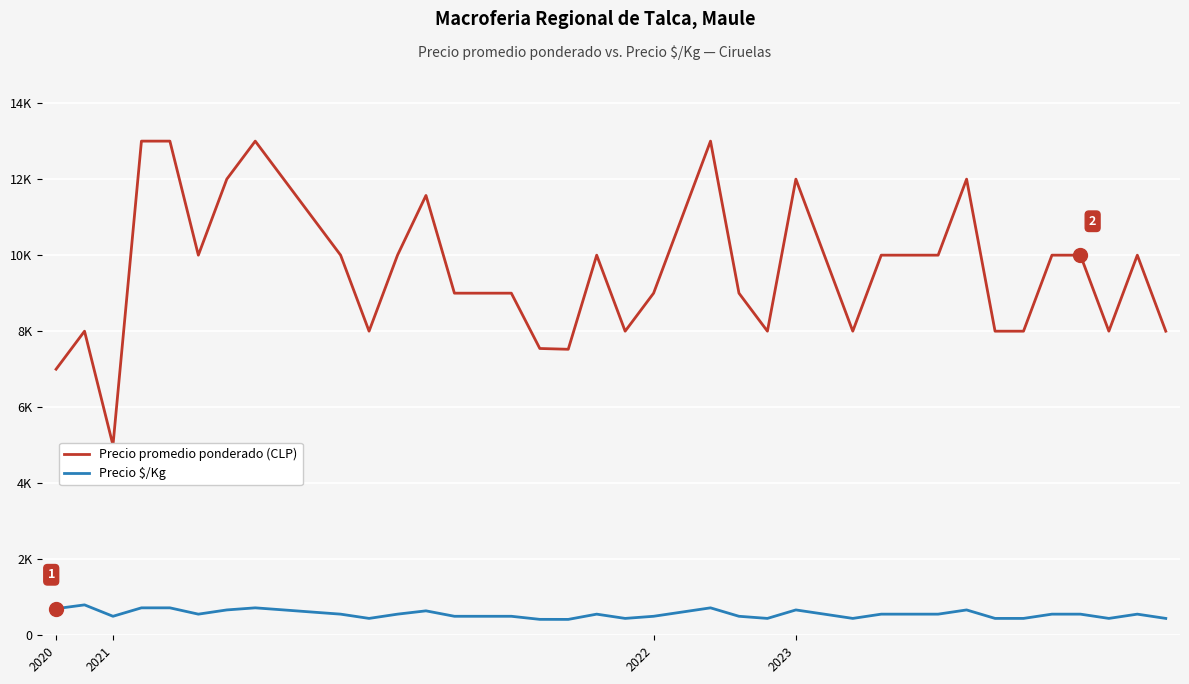

What is the sum of all Precio promedio ponderado (CLP) values?

387640